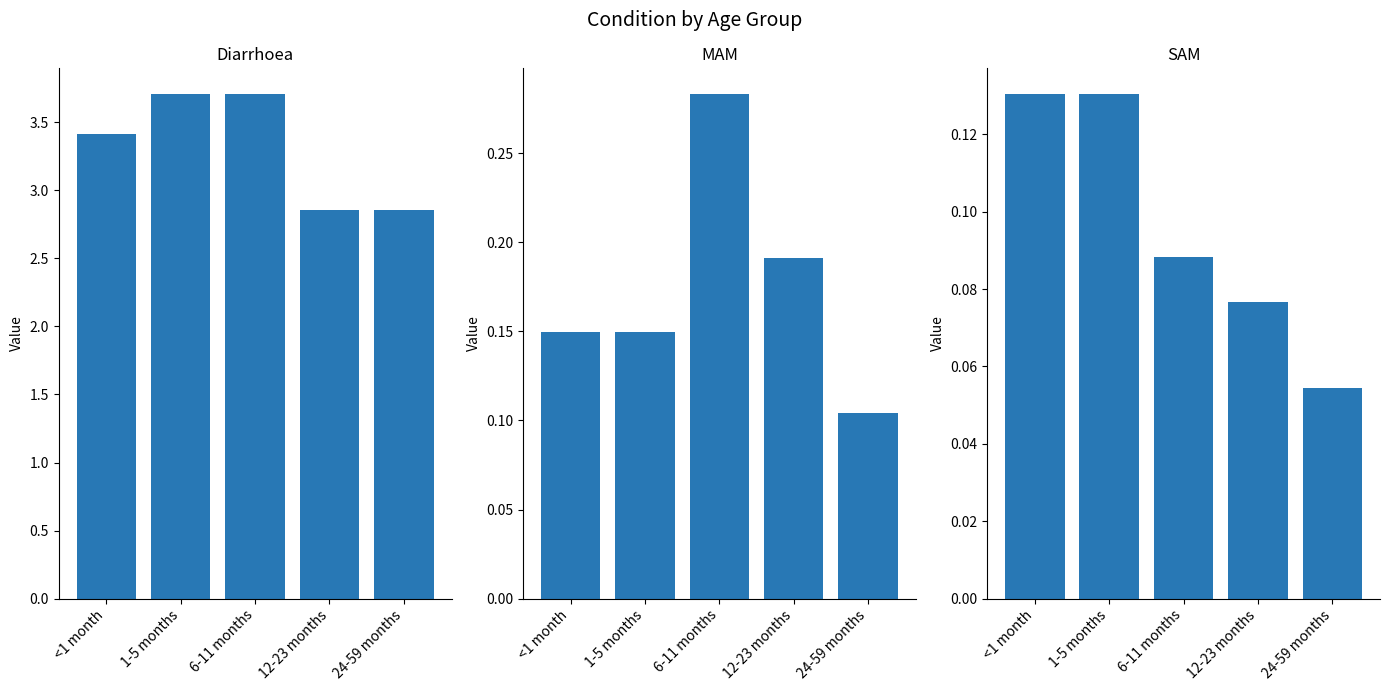

At which category is the sum across all series the highest?

6-11 months